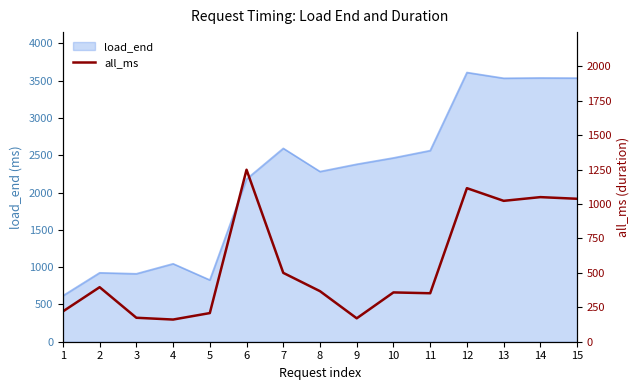

Where does the data first go above 367?

2